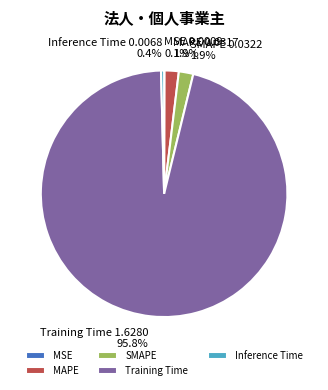

What is the majority slice?

Training Time